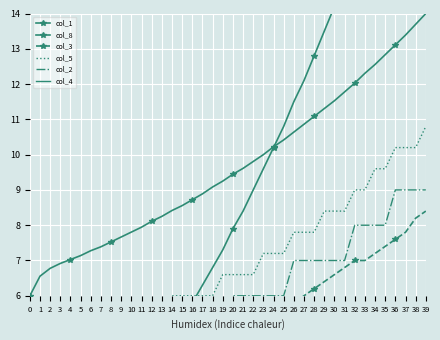

True or false: col_1 has a value of 7.9 at 11.

True